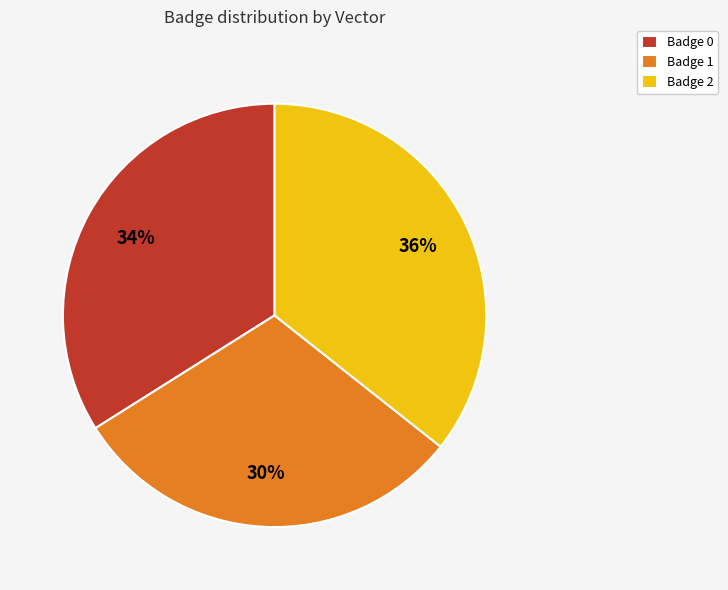

How many segments does this pie chart have?

3